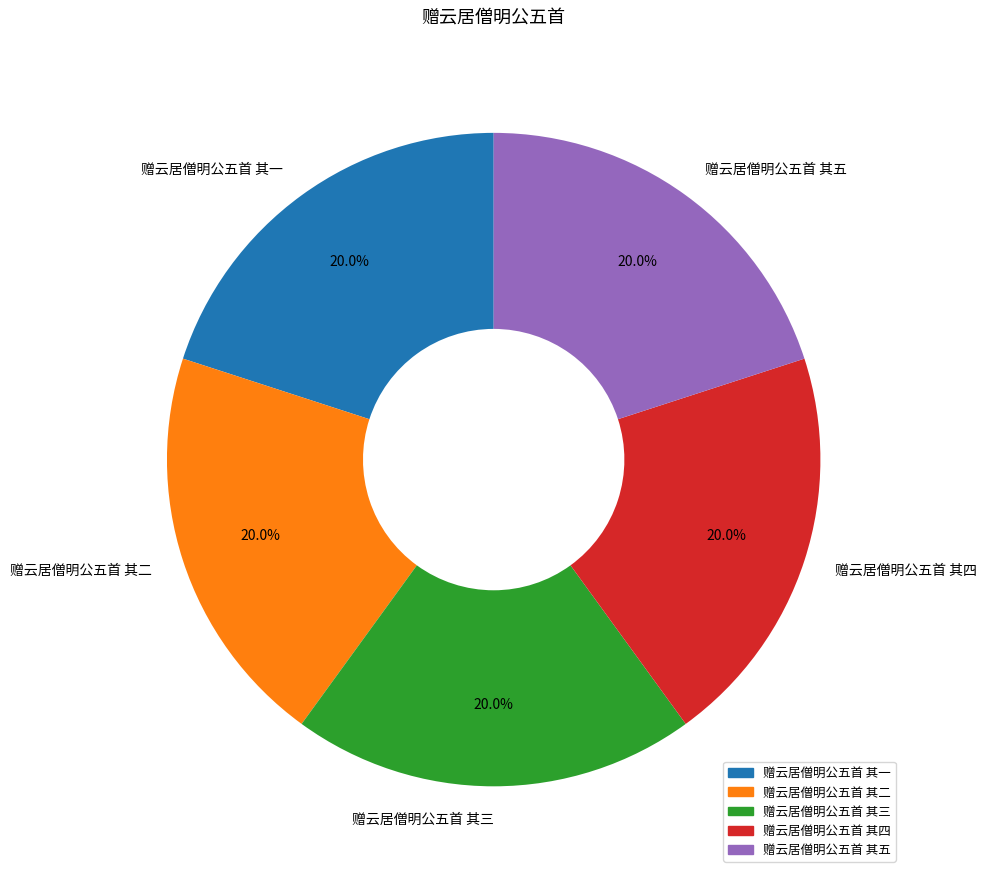

Is there any slice that represents more than half of the pie?

No